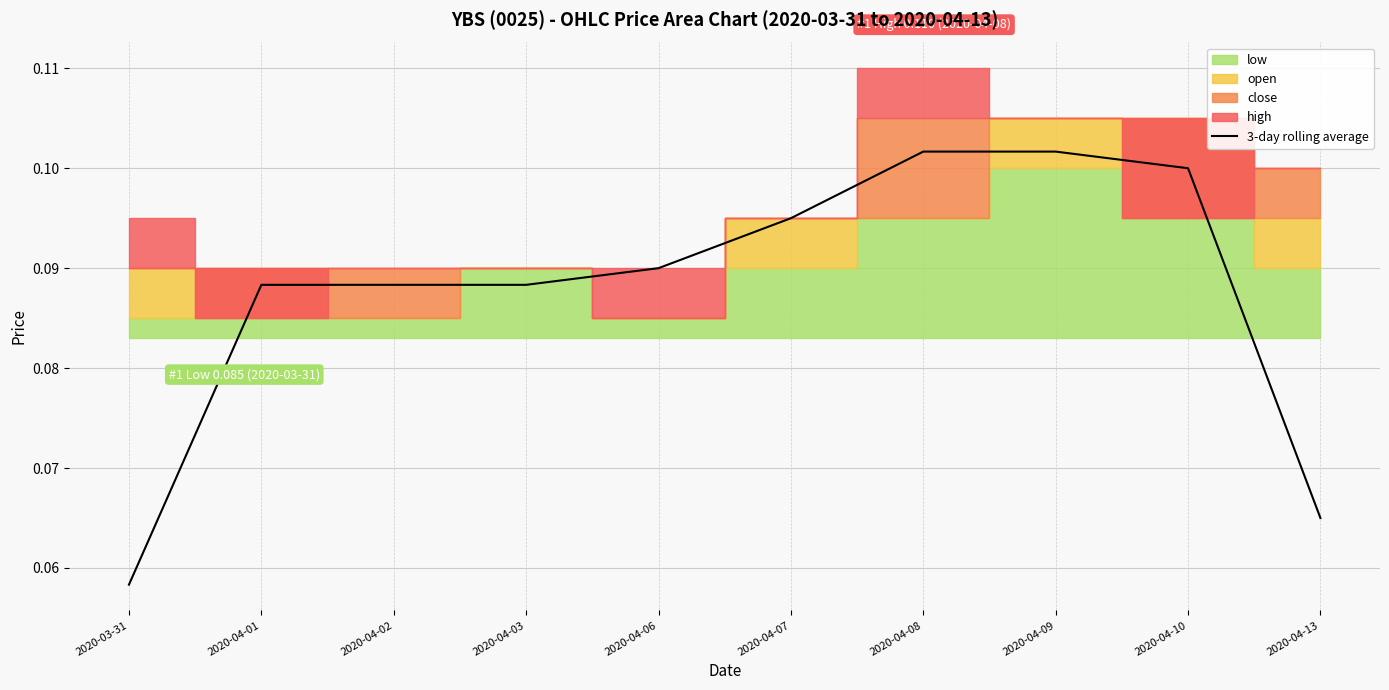

What is the label of the 8th point from the left?

2020-04-09